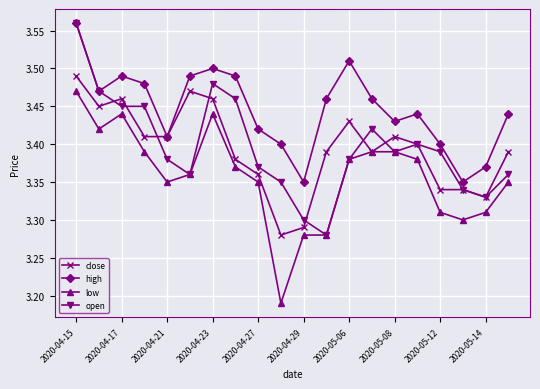

True or false: high has more than 0 points higher than both neighbors.

True